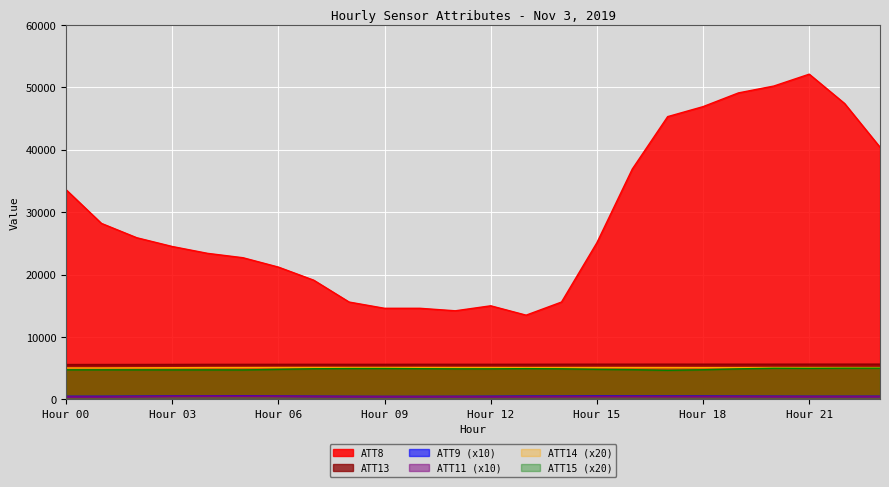

What are all the series names shown in the legend?

ATT8, ATT9, ATT11, ATT13, ATT14, ATT15